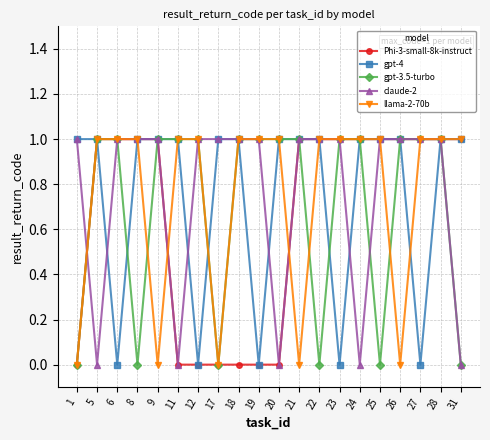

Is it true that llama-2-70b equals 0 at 26?

True